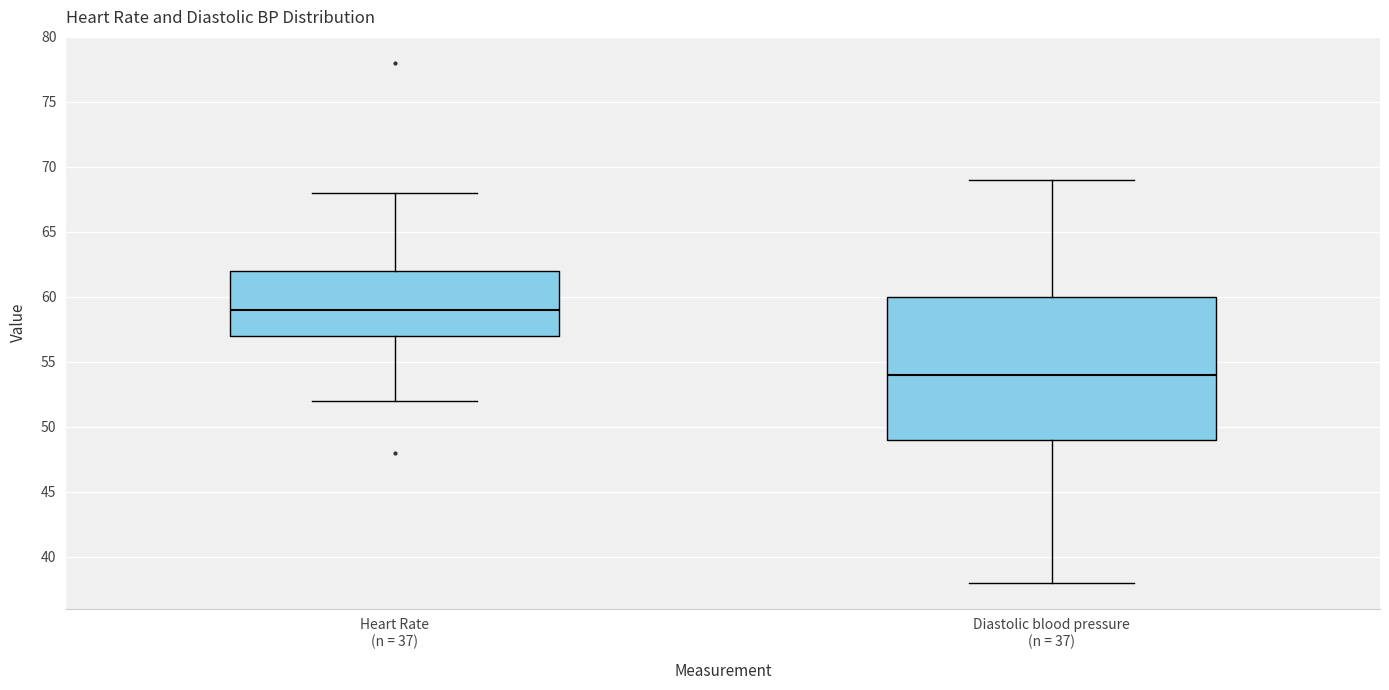

Which box's median line is the highest?

Heart Rate (n = 37)